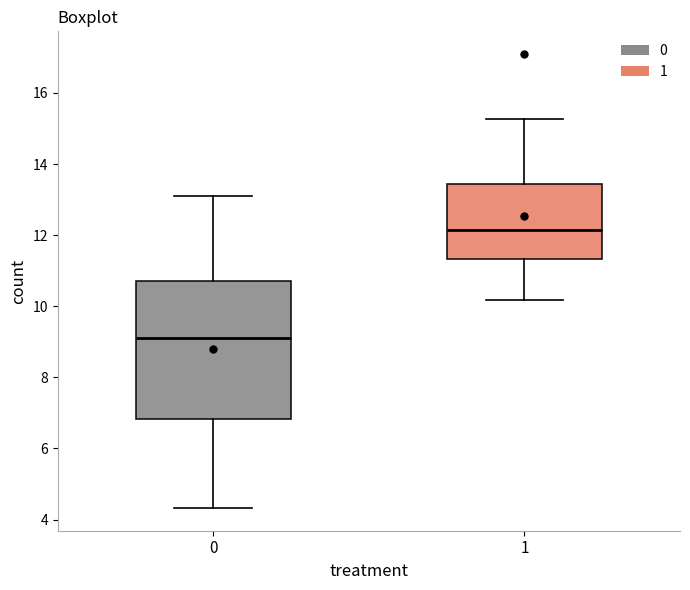

Reading left to right, transcribe this box plot: for each box, give where its median line is, the range the box spans, and where its two whiskers end, as read against the y-axis. The values are not printed on the chart, so give them approximately, as read against the axis.

0: median 9.2, box 6.8 to 10.8, whiskers 4.4 to 13.0
1: median 12.2, box 11.4 to 13.4, whiskers 10.2 to 15.2